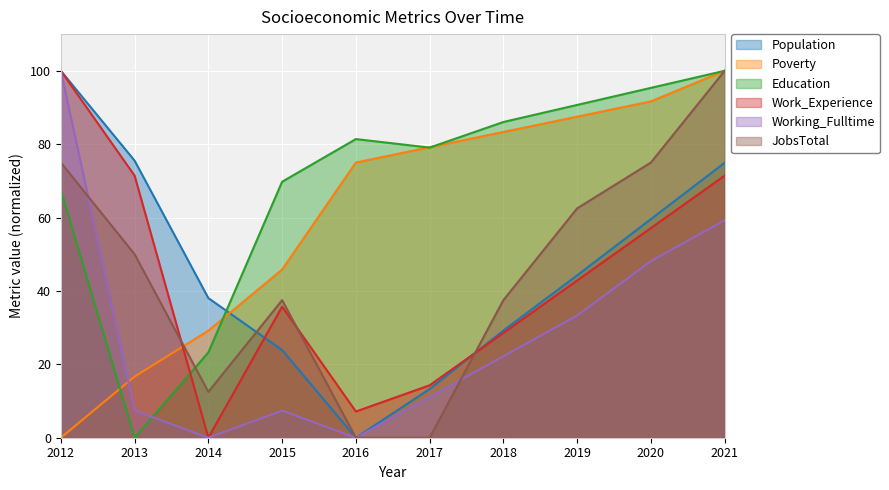

What is the total value across all series at 2021?

505.6